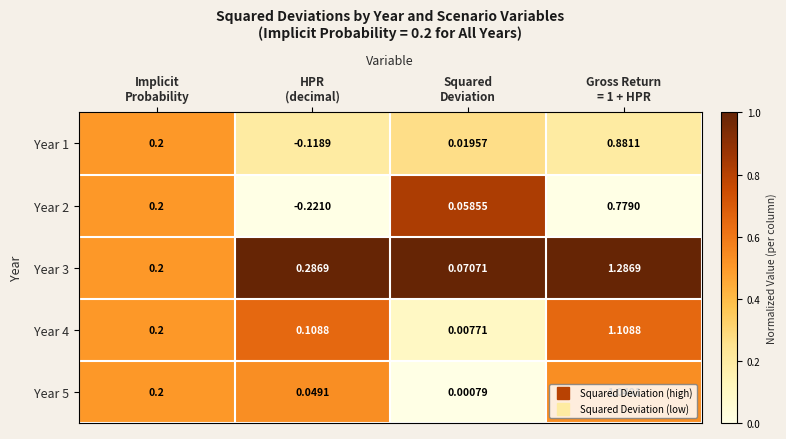

How many values in Year 1 are below zero?

1